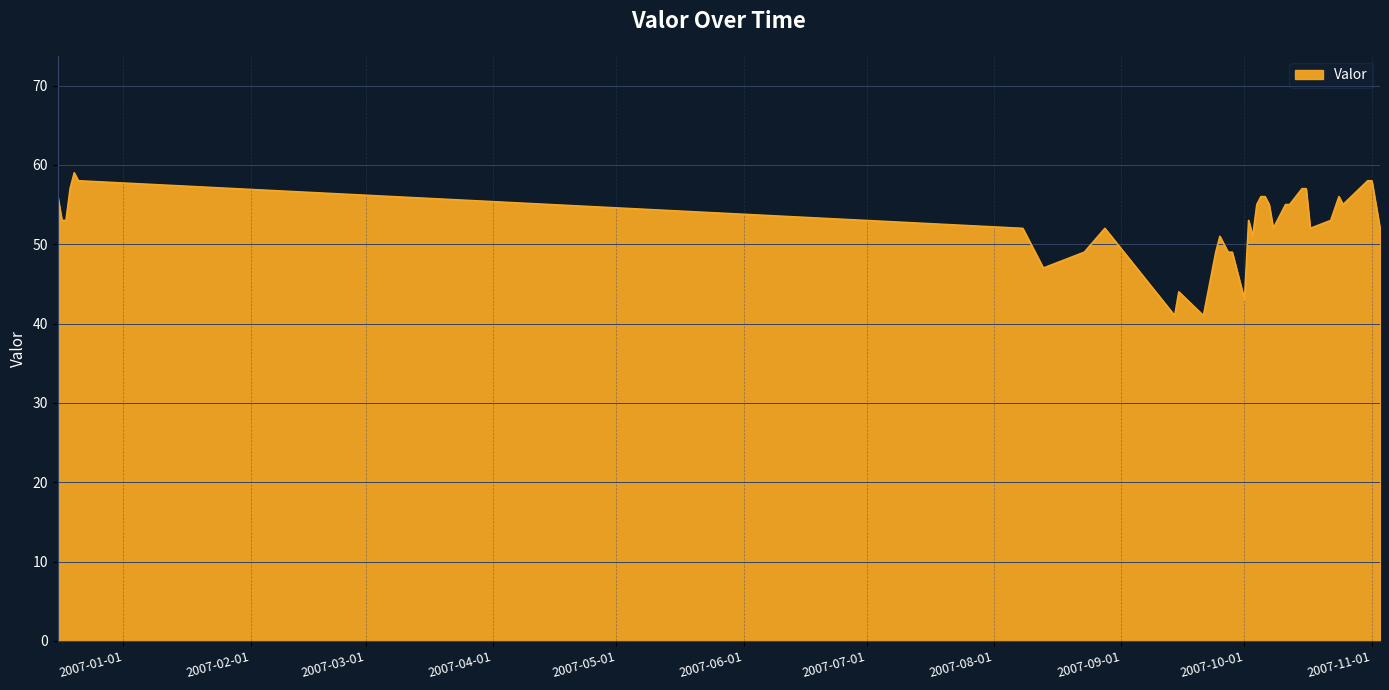

What is the minimum value shown in the chart?

41